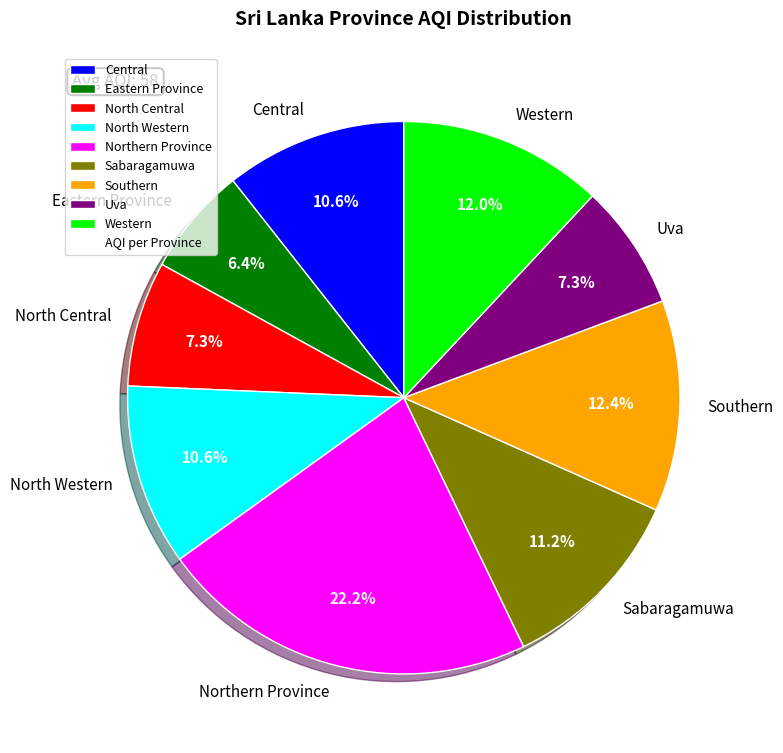

Is it true that Western is 12% of the pie?

True